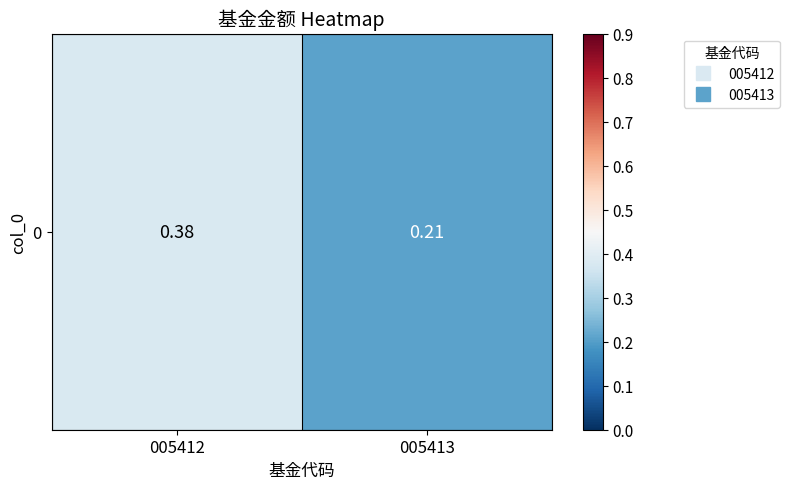

List the labels in order of value, smallest first.

005413, 005412